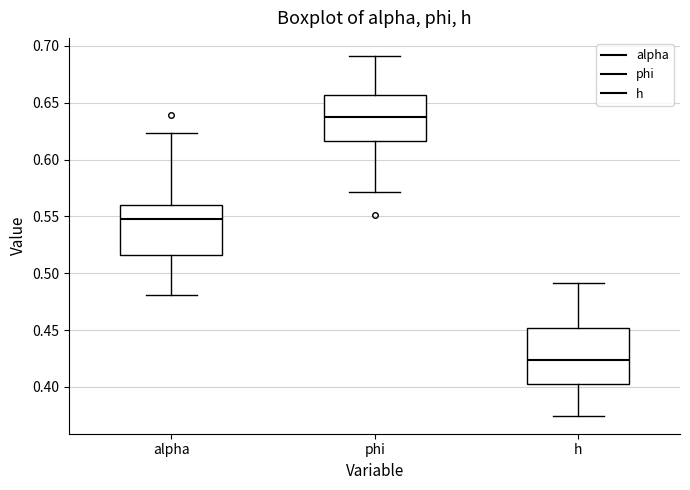

Which box's median line is the lowest?

h